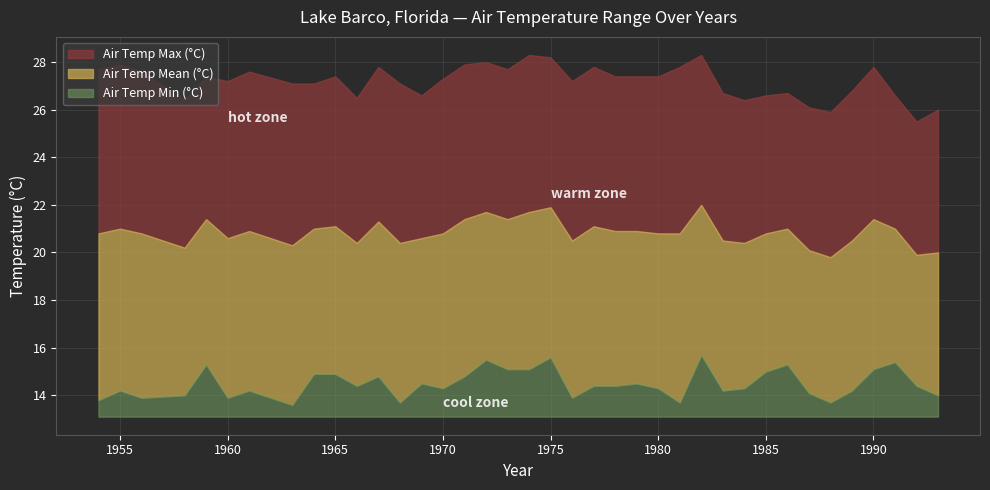

What is the difference between the highest and lowest values at 1956?

13.7